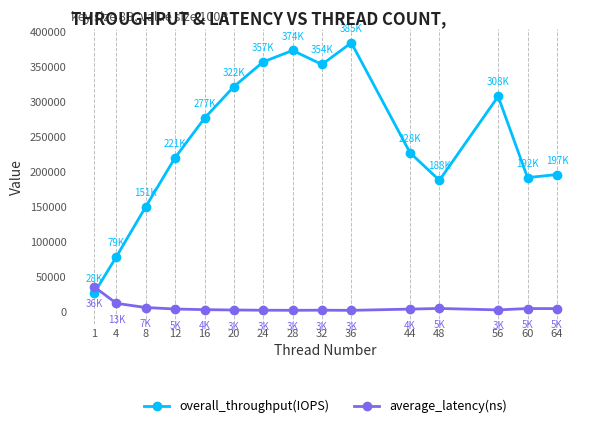

Between 36 and 48, which series saw the biggest shift?

overall_throughput(IOPS)